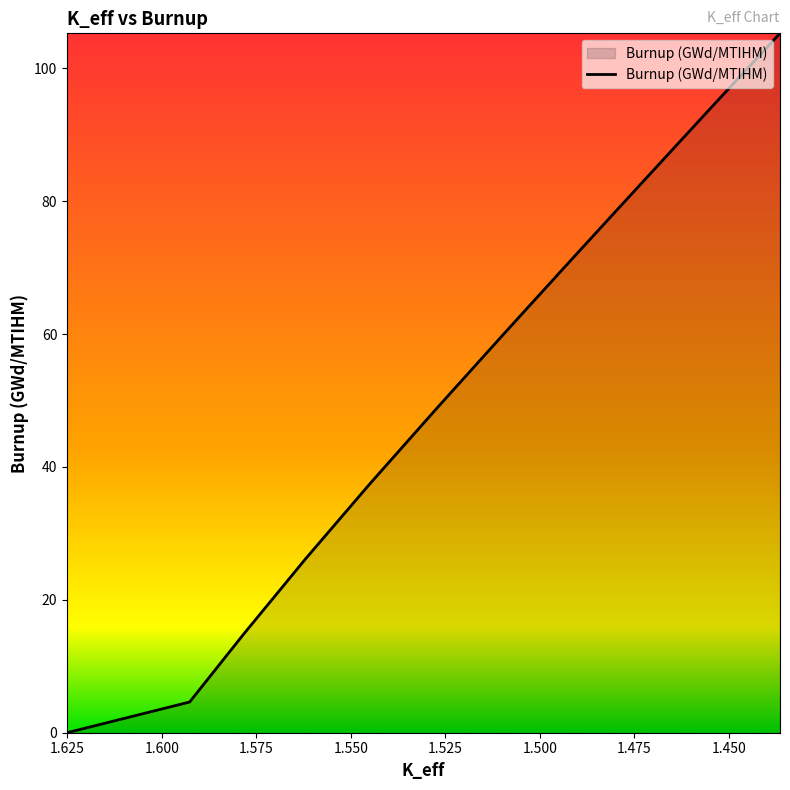

Reading left to right, transcribe all the data shown in this chart.

0.0	4.6	14.9	26.2	37.5	48.8	60.1	71.4	82.7	94.0	105.3